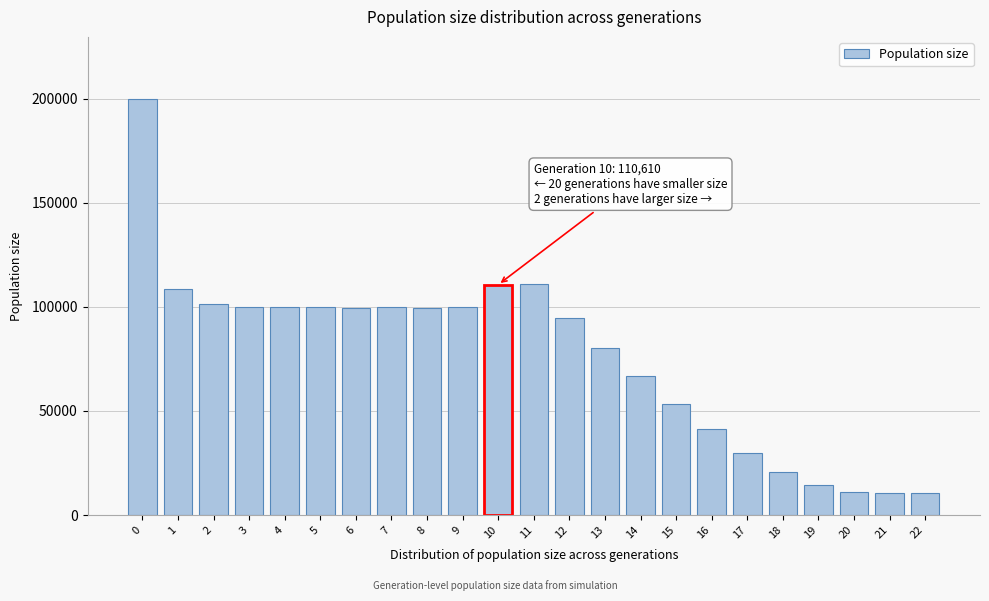

The value at 13 is 136954. True or false?

False